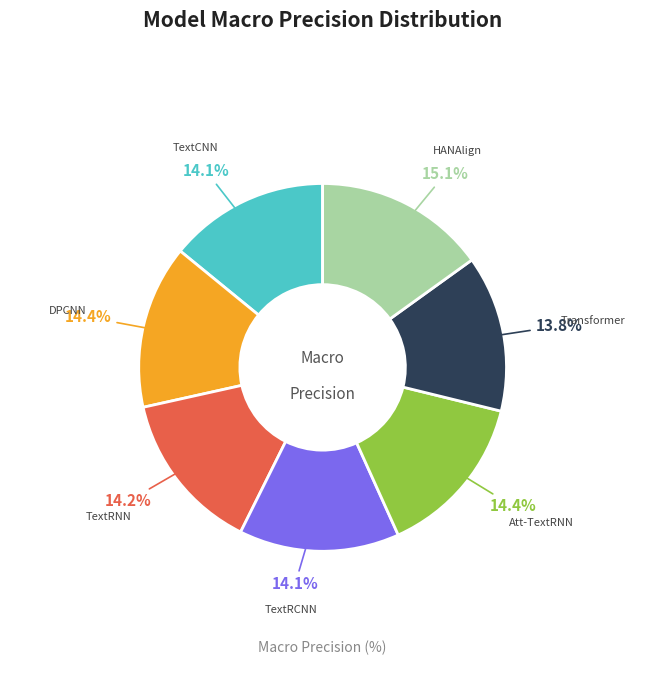

Is the sum of Transformer and HANAlign greater than half?

No